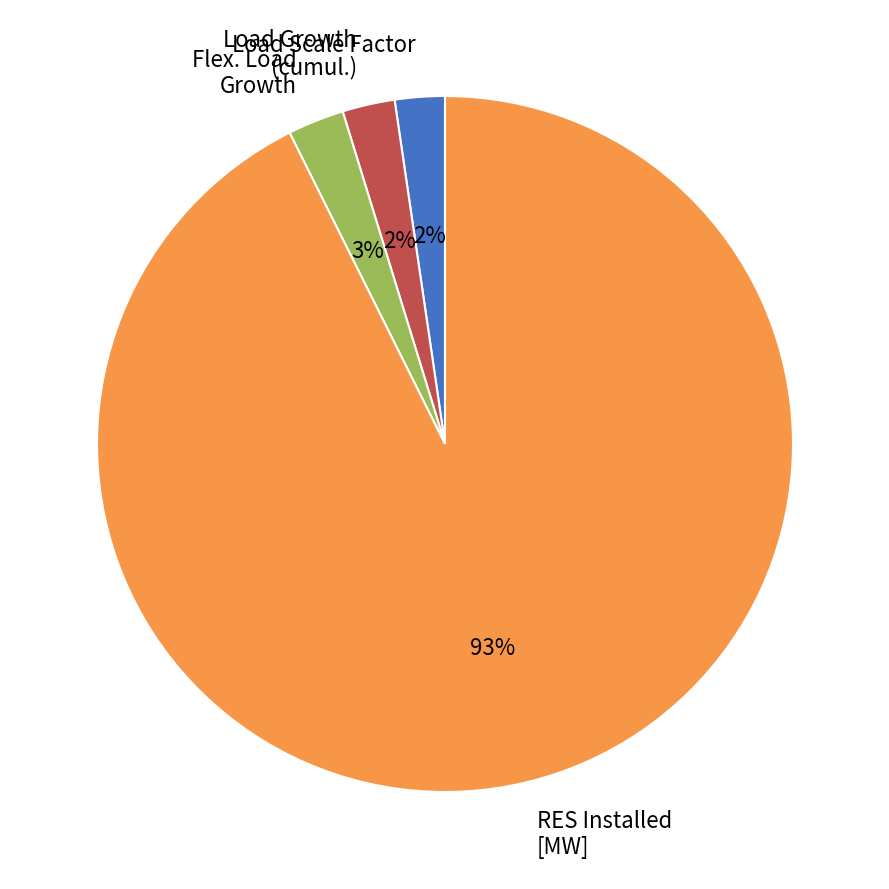

Between Load Scale Factor and RES Installed [MW], which is larger?

RES Installed [MW]